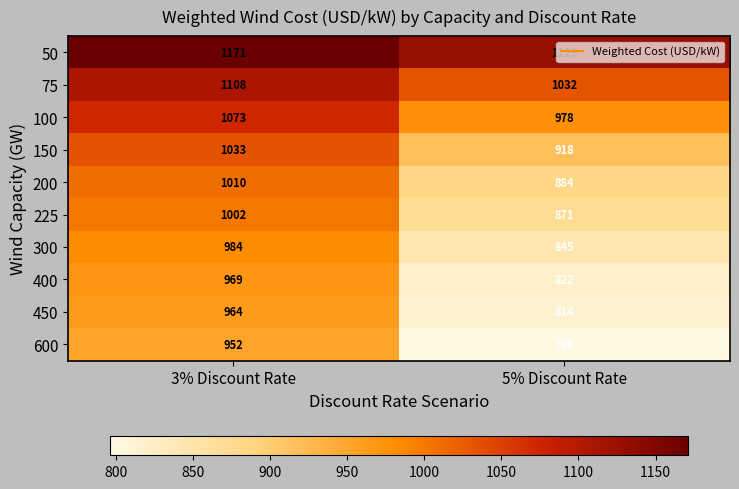

At which category is the sum across all series the highest?

3% Discount Rate